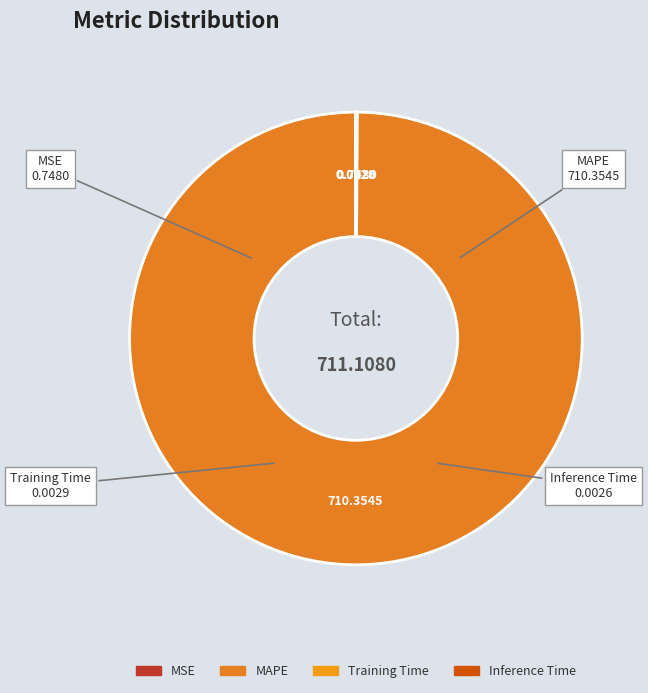

Which slice is the largest?

MAPE